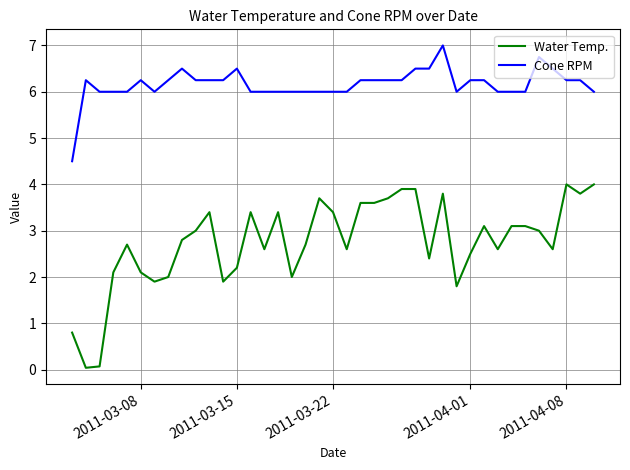

Rank the series by their maximum value, from highest to lowest.

Cone RPM, Water Temp.